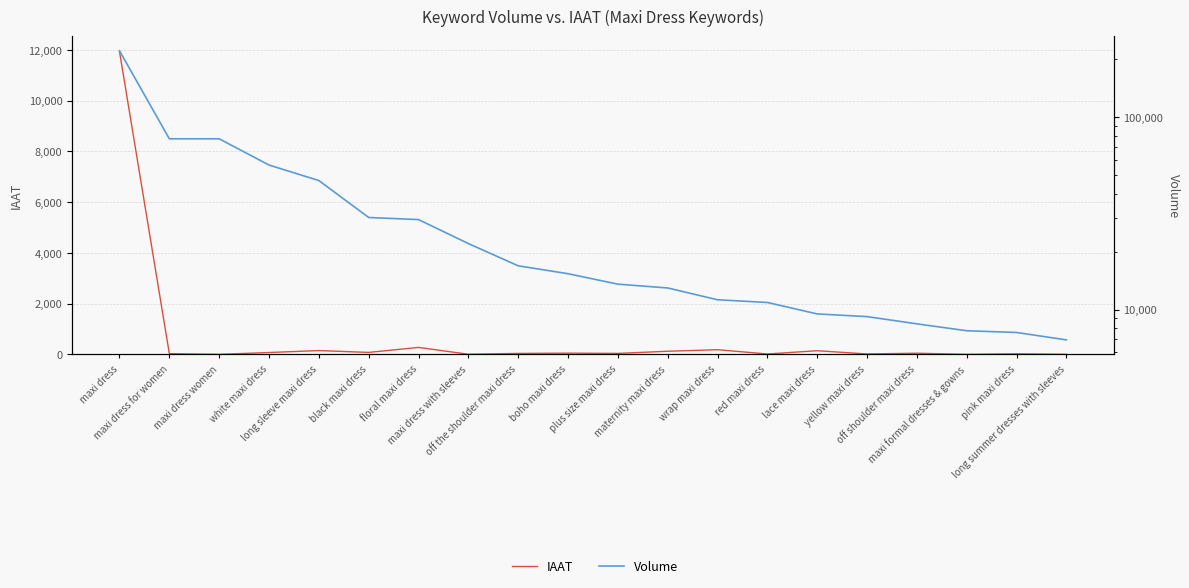

Reading right to left, transcribe all the data shown in this chart.

IAAT: long summer dresses with sleeves=0	pink maxi dress=20	maxi formal dresses & gowns=0	off shoulder maxi dress=44	yellow maxi dress=15	lace maxi dress=143	red maxi dress=14	wrap maxi dress=183	maternity maxi dress=122	plus size maxi dress=37	boho maxi dress=47	off the shoulder maxi dress=36	maxi dress with sleeves=4	floral maxi dress=273	black maxi dress=76	long sleeve maxi dress=149	white maxi dress=72	maxi dress women=0	maxi dress for women=27	maxi dress=11931
Volume: long summer dresses with sleeves=6967	pink maxi dress=7612	maxi formal dresses & gowns=7772	off shoulder maxi dress=8438	yellow maxi dress=9200	lace maxi dress=9500	red maxi dress=10892	wrap maxi dress=11250	maternity maxi dress=12953	plus size maxi dress=13555	boho maxi dress=15358	off the shoulder maxi dress=16875	maxi dress with sleeves=22017	floral maxi dress=29317	black maxi dress=30058	long sleeve maxi dress=46725	white maxi dress=56233	maxi dress women=76933	maxi dress for women=76933	maxi dress=220042